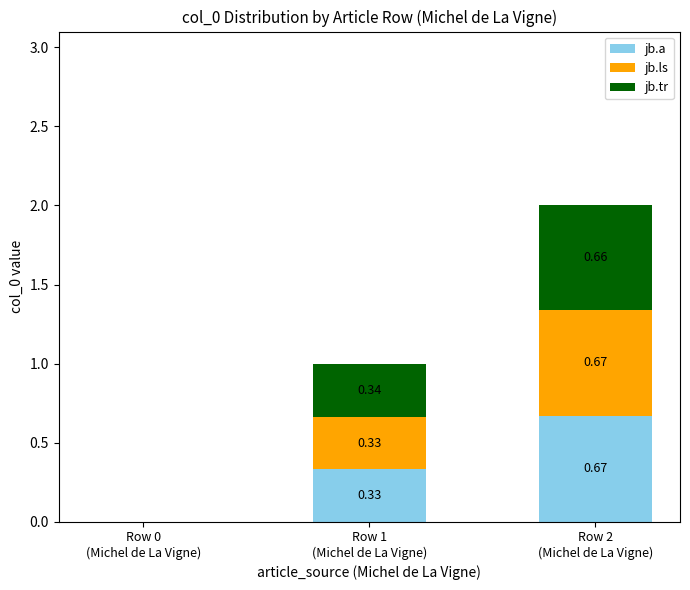

What is the sum of all jb.a values?

1.0